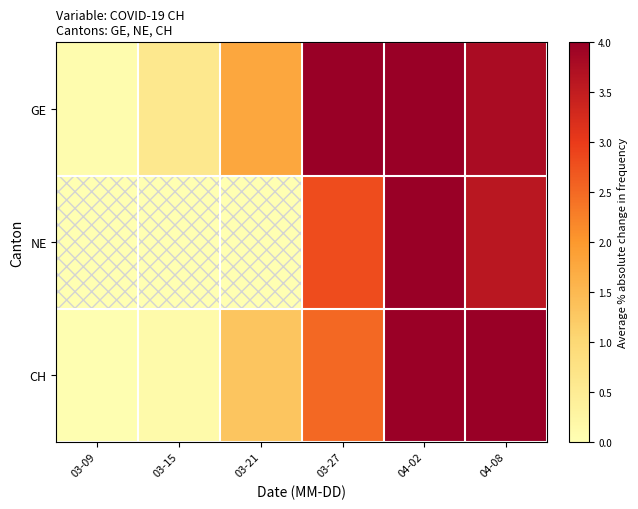

Which has a higher value, 04-02 or 03-09?

04-02